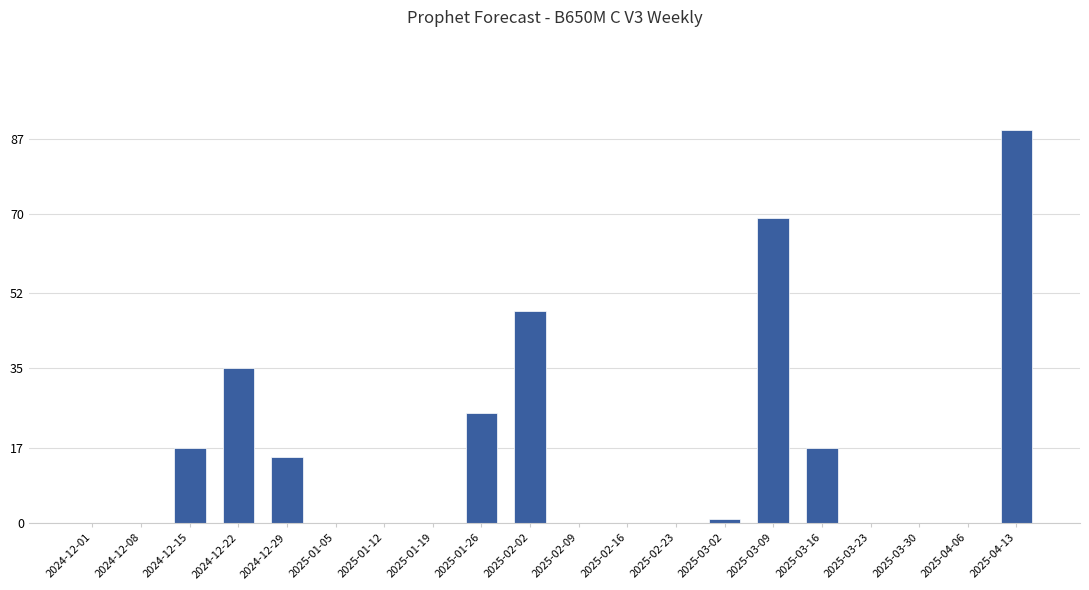

True or false: the data shows 40 at 2025-02-23.

False